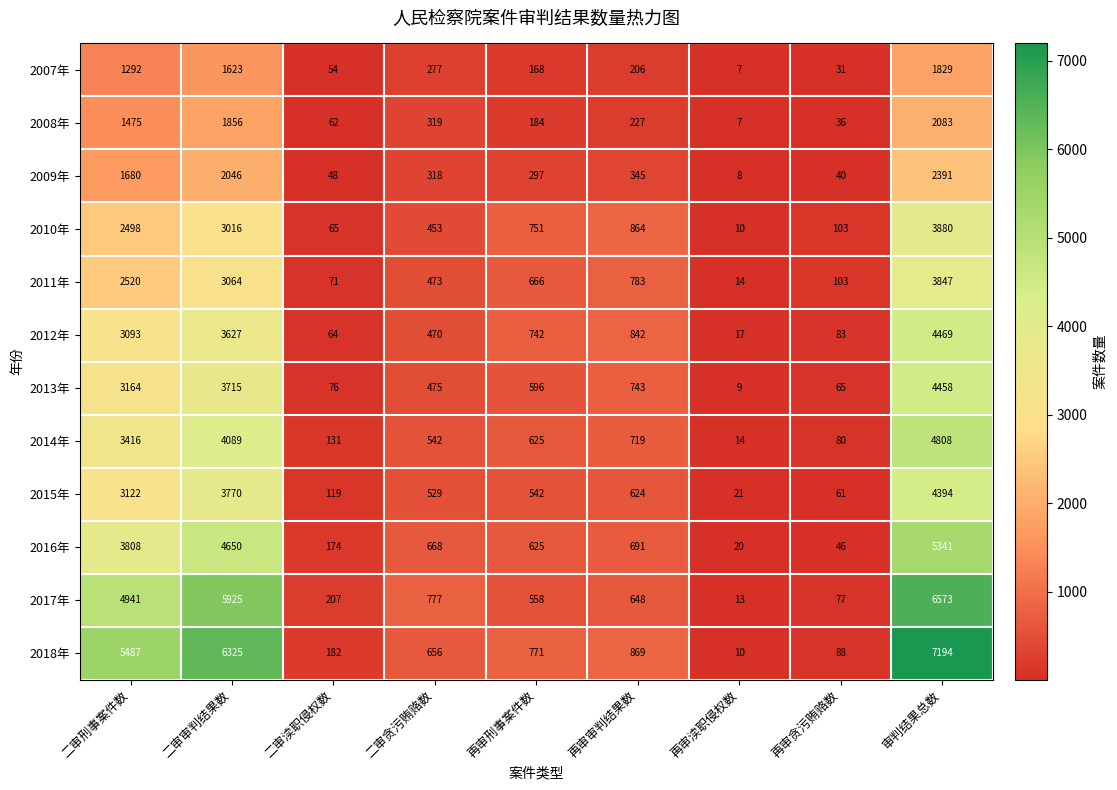

Is it true that 2011年 equals 944 at 再审刑事案件数?

False